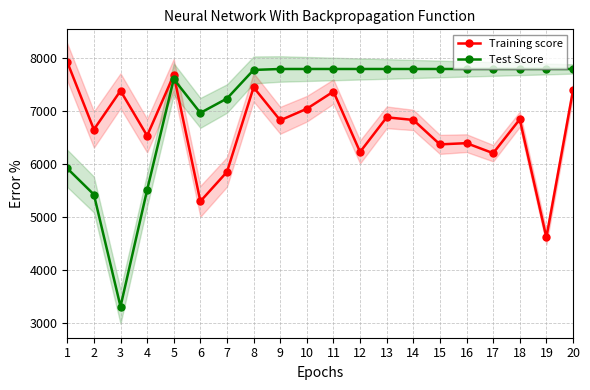

Where is the first local minimum for Training score?

2